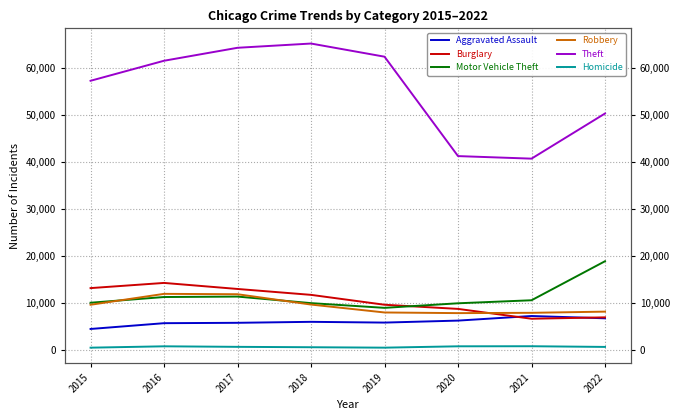

What is the difference between the Burglary values at 2020 and 2015?

4429